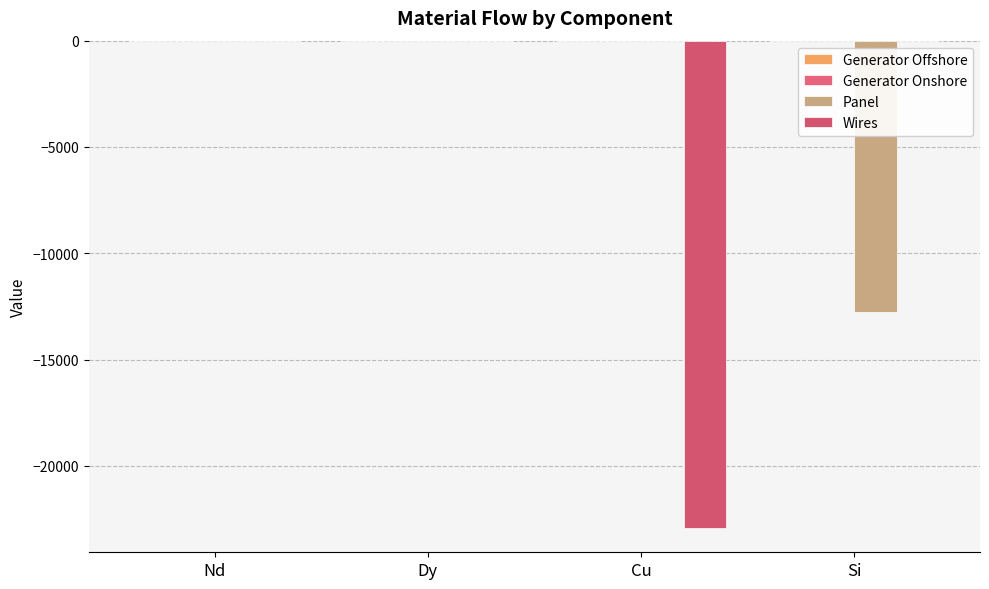

What is the spread (max minus min) of values at Si?

12748.7